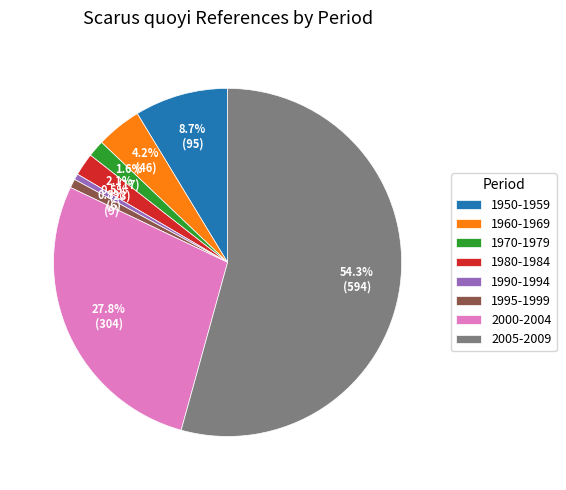

Which has a higher value, 1950-1959 or 1980-1984?

1950-1959